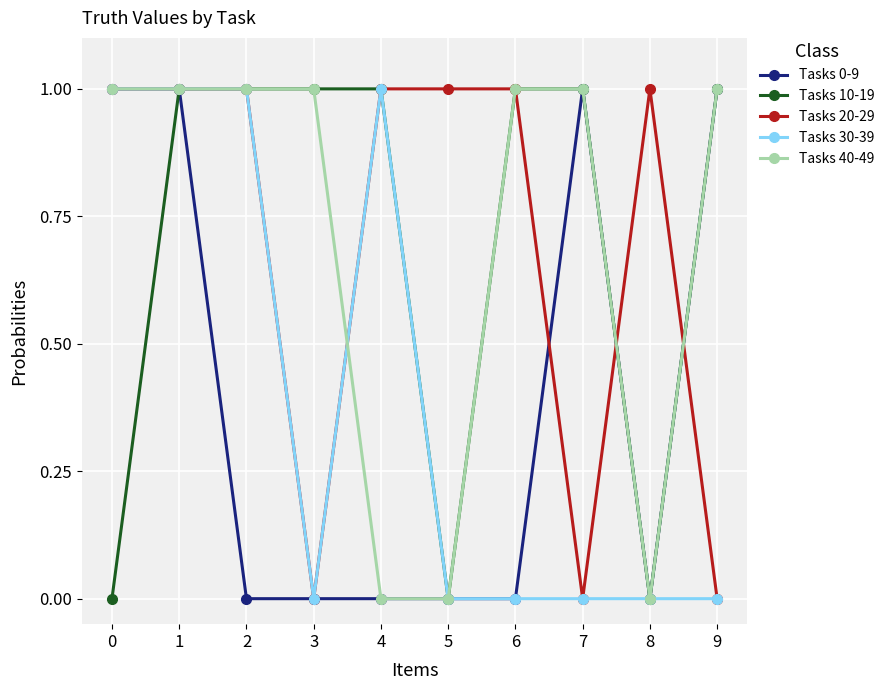

True or false: Tasks 30-39 has a value of 0 at 1.

False